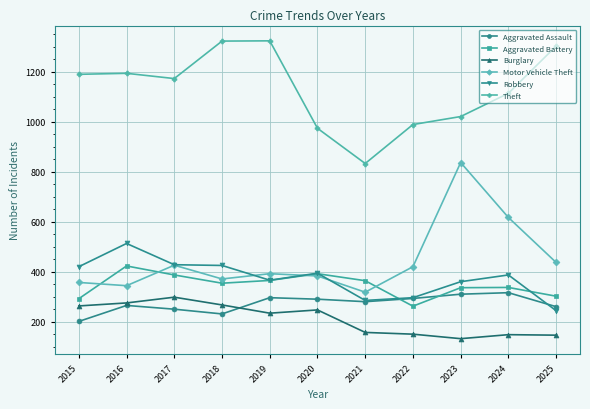

Is this an area chart (filled region under the line)?

No